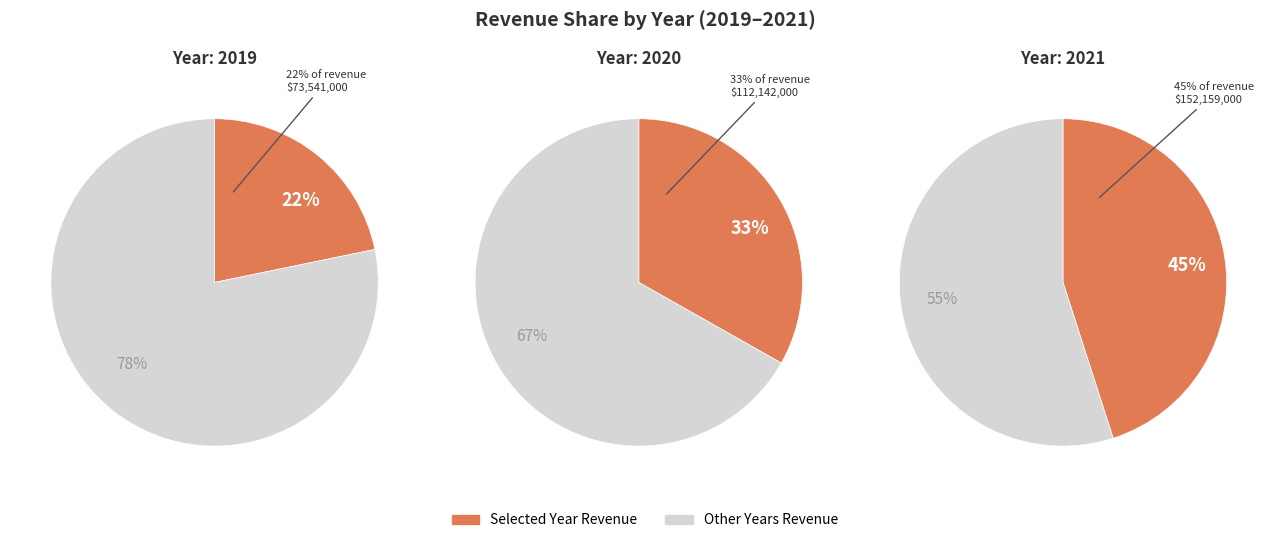

To the nearest percent, what is the combined percentage of 2021 and 2020?

78%